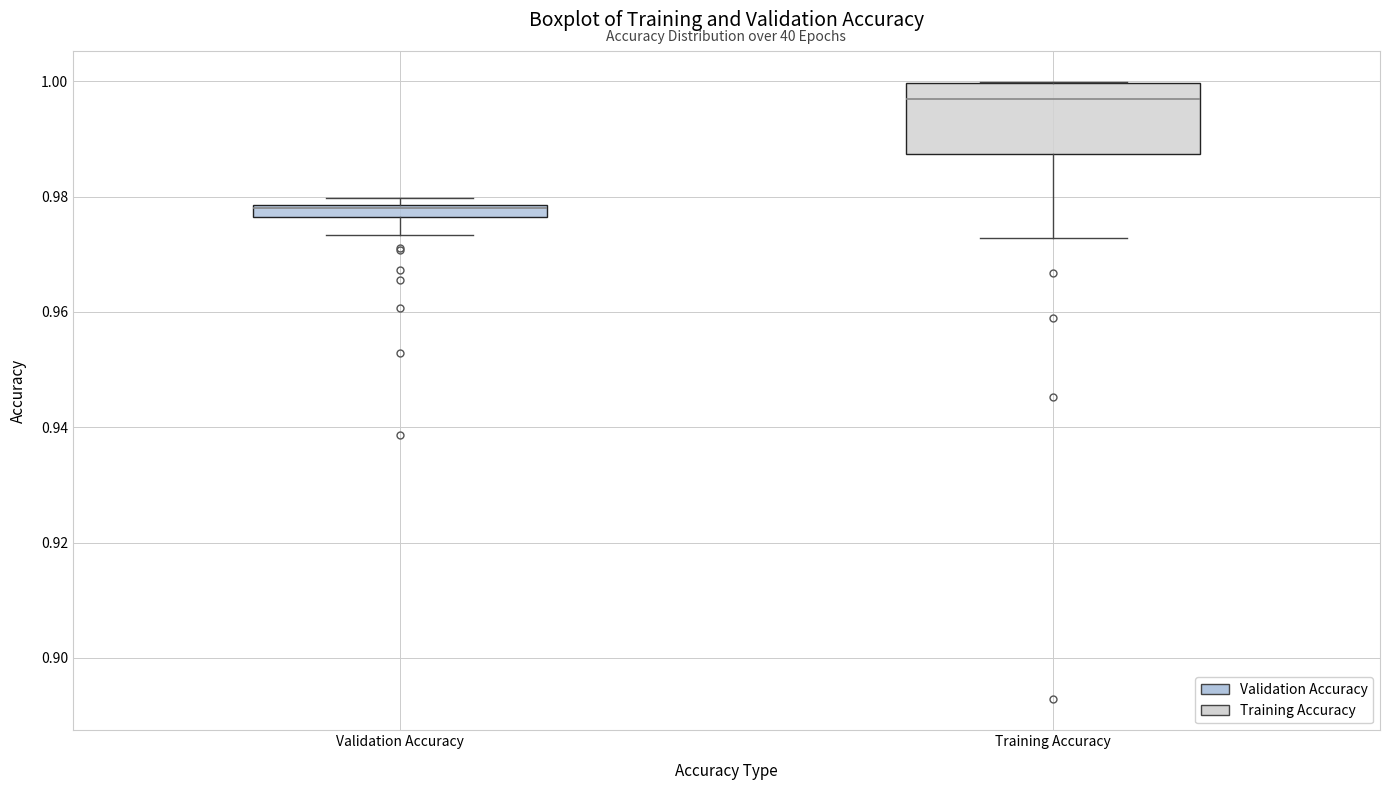

Which box has the lowest median line?

Validation Accuracy